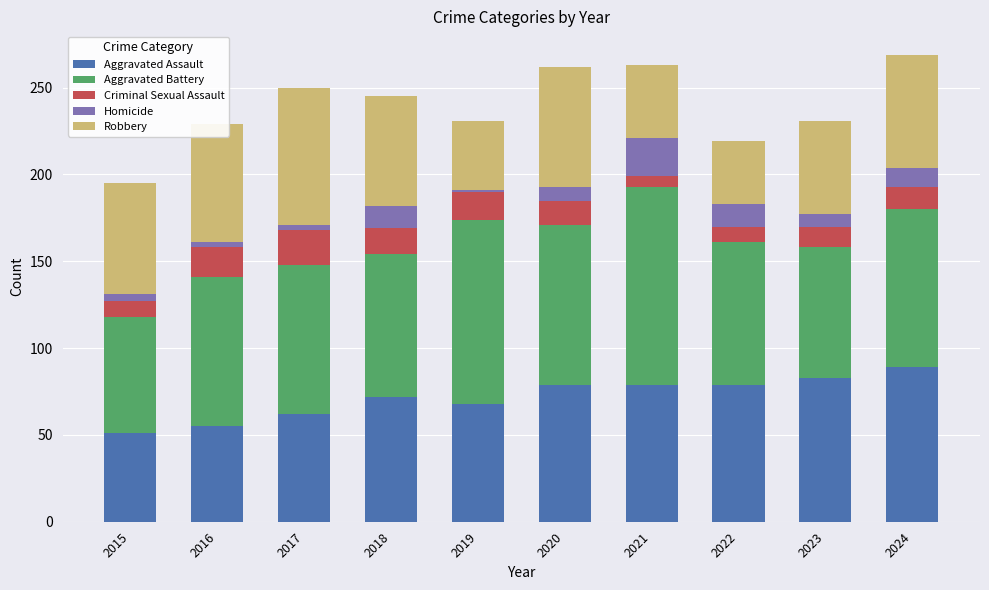

True or false: Aggravated Assault has a value of 79 at 2021.

True